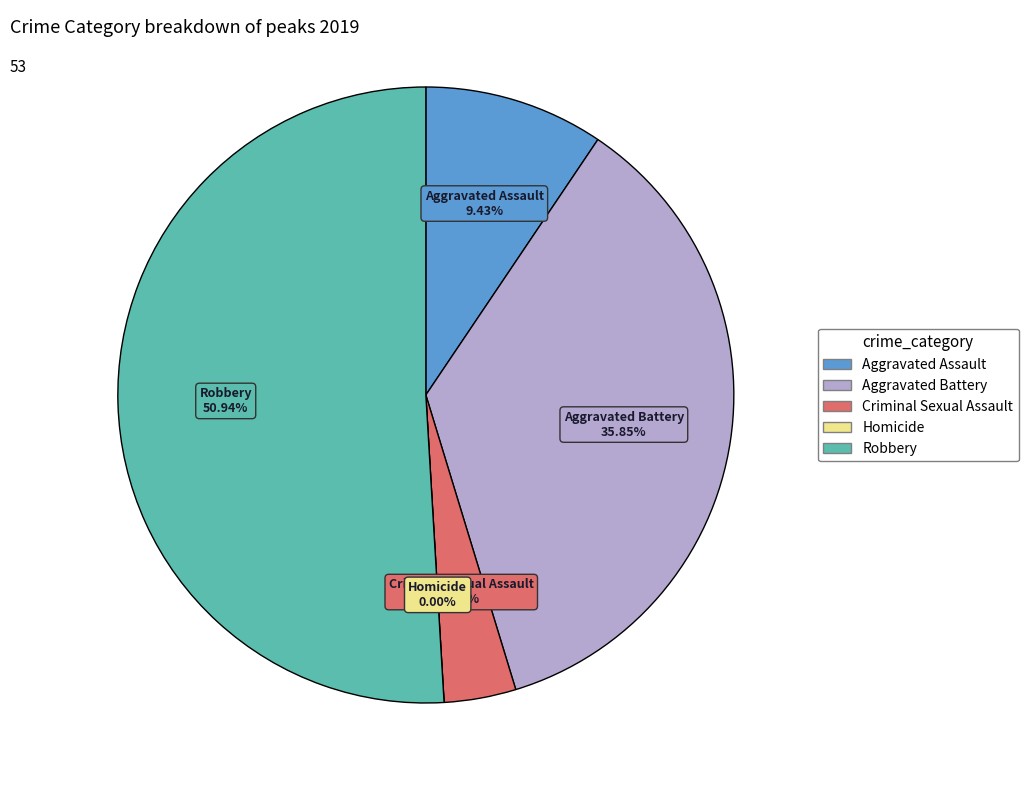

Is there a majority slice in this chart?

Yes